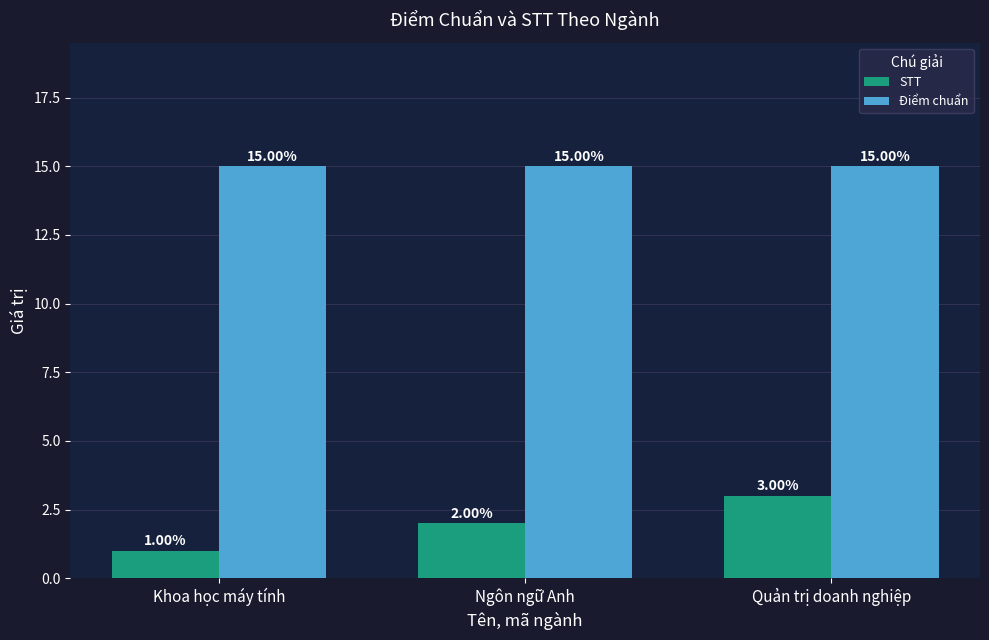

What is the approximate value of Điểm chuẩn at Khoa học máy tính?

15